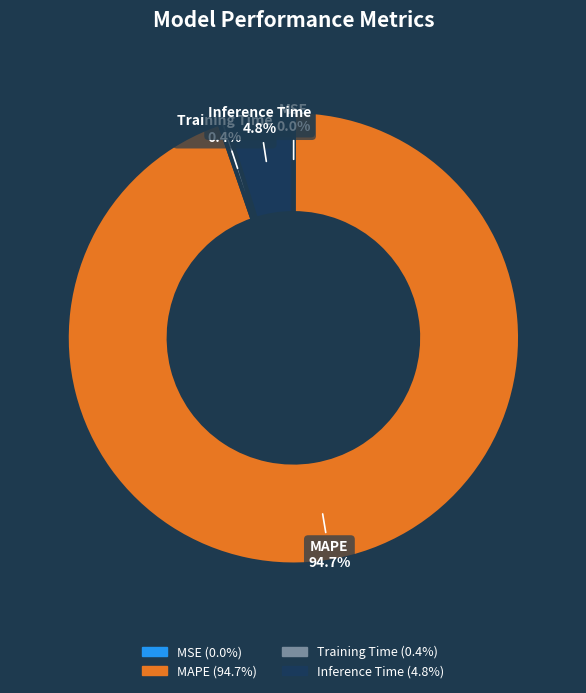

Is the sum of Training Time and MAPE greater than half?

Yes